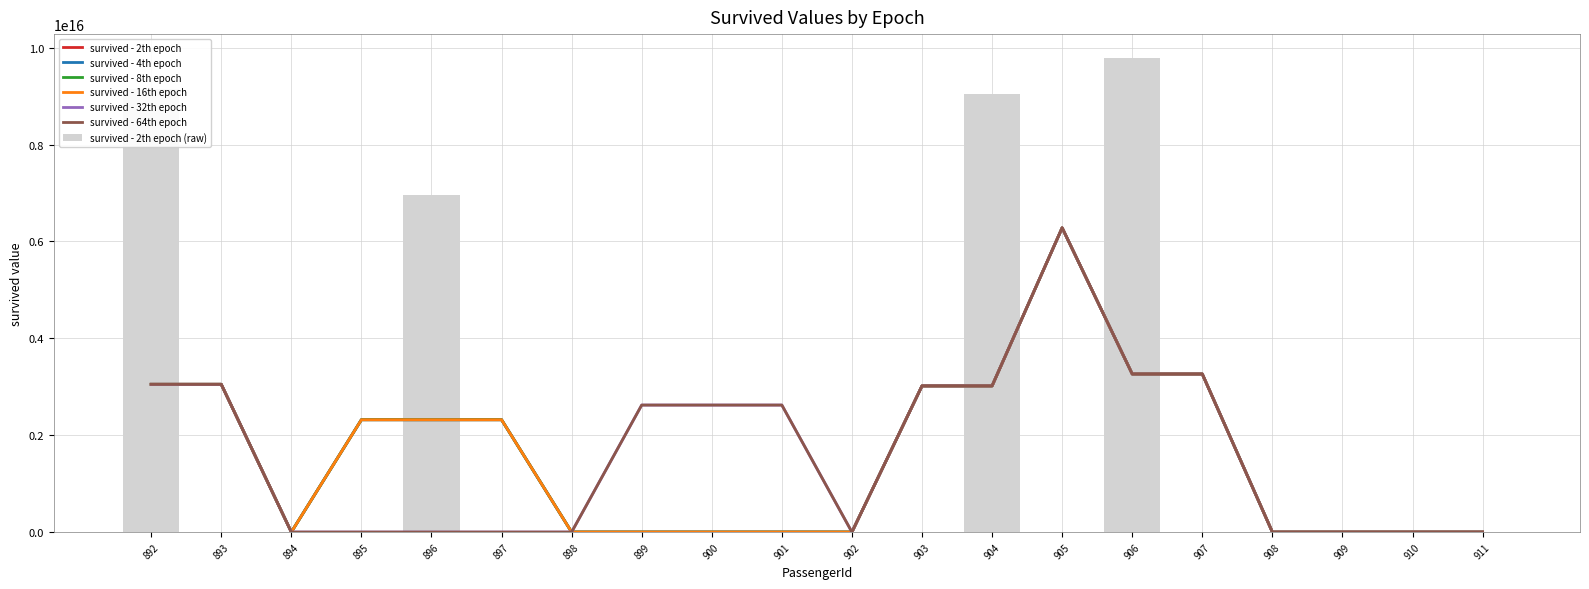

What is the sum of all survived - 4th epoch values?

34958058122305732